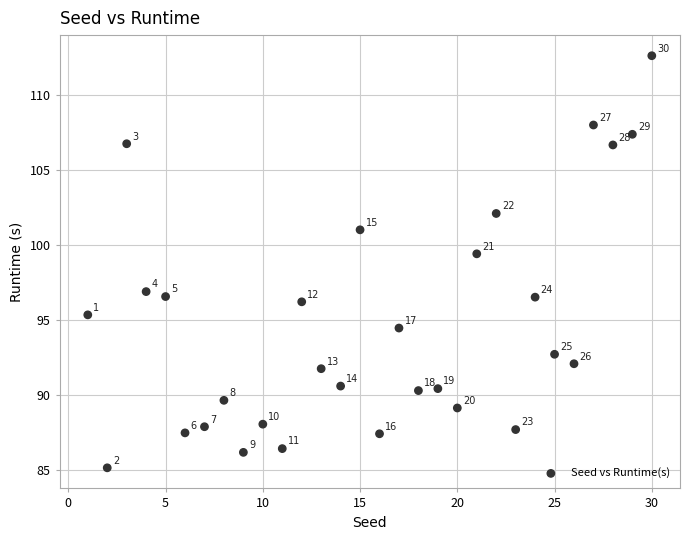

What Y value in the scatter plot is closest to 98?

96.9